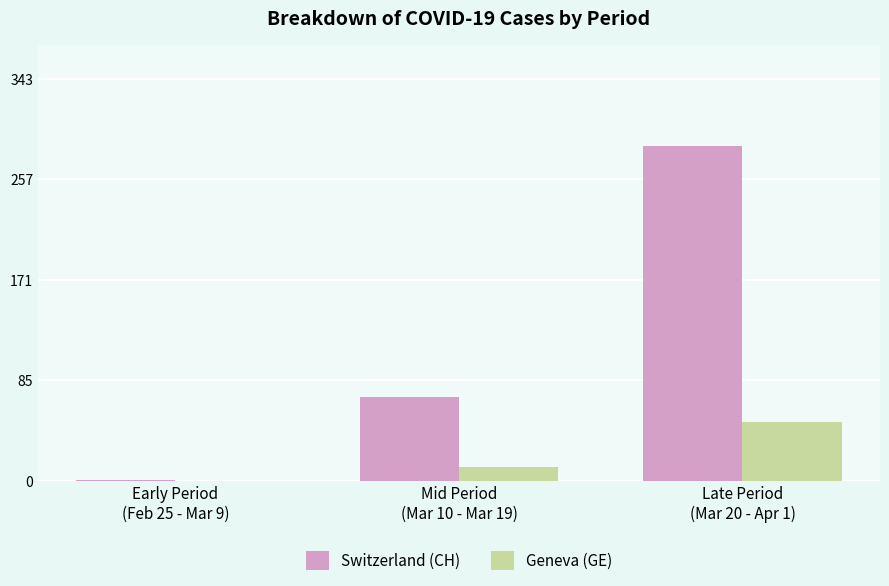

Is it true that Switzerland (CH) equals 72 at Mid Period
(Mar 10 - Mar 19)?

True